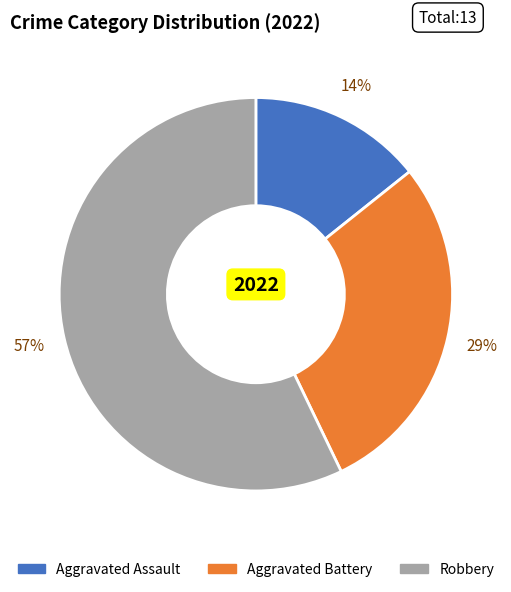

To the nearest percent, what is the difference between the largest and smallest slice percentages?

43%